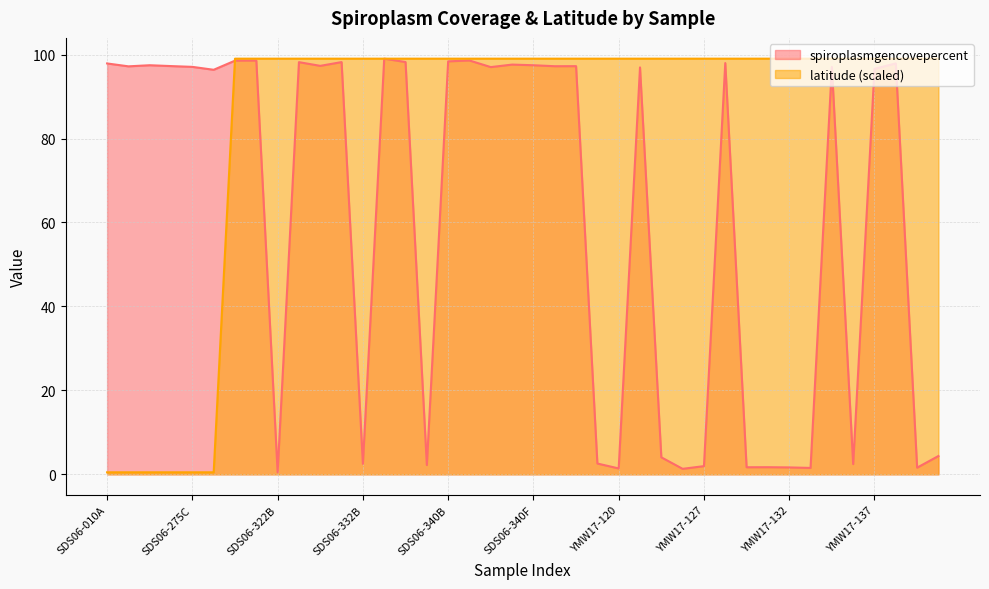

What is the difference between the maximum and second lowest values in the spiroplasmgencovepercent series?

97.7